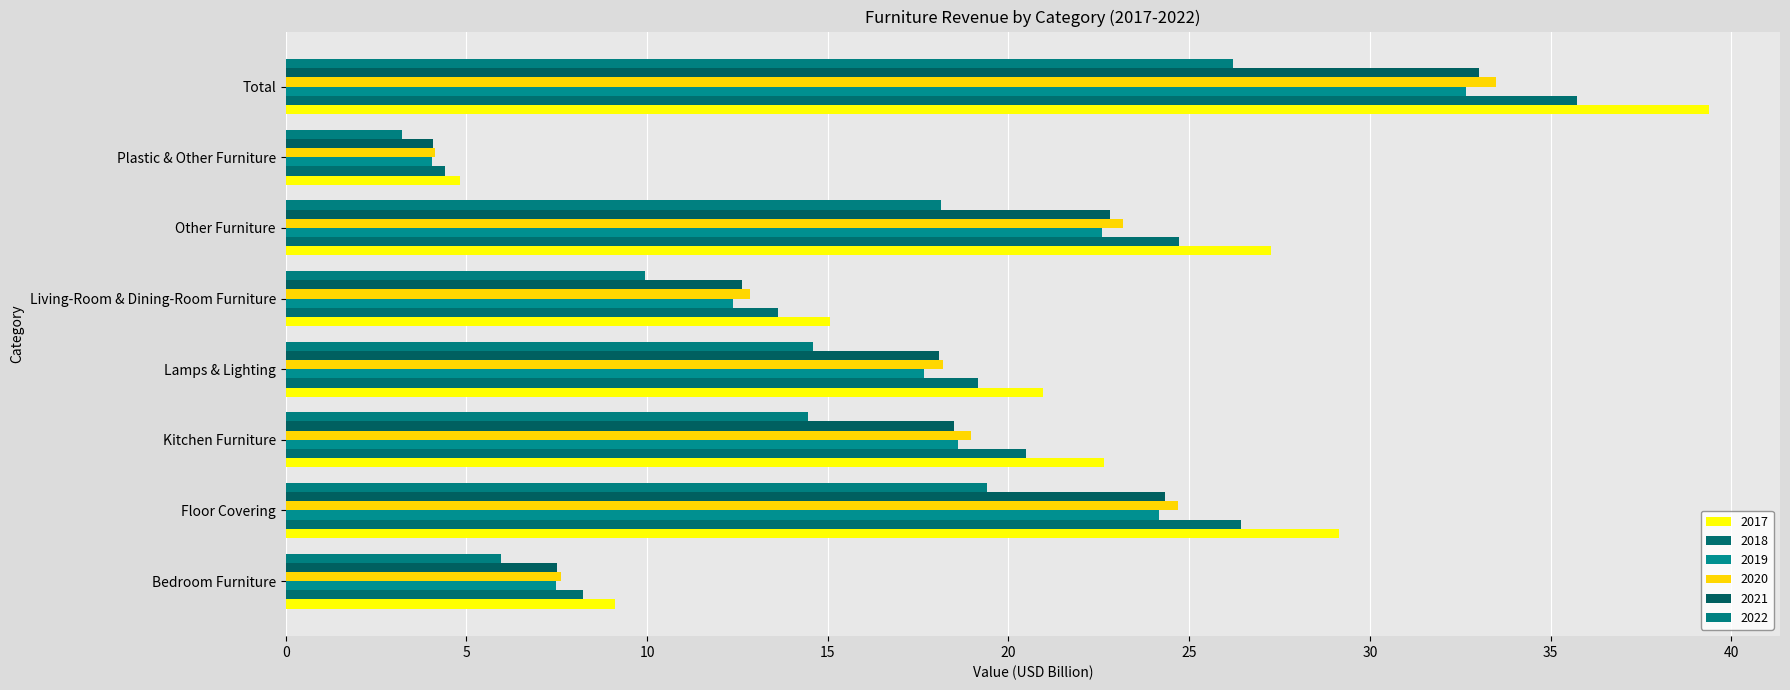

What is the difference between the maximum and minimum values in the 2017 series?

34.5